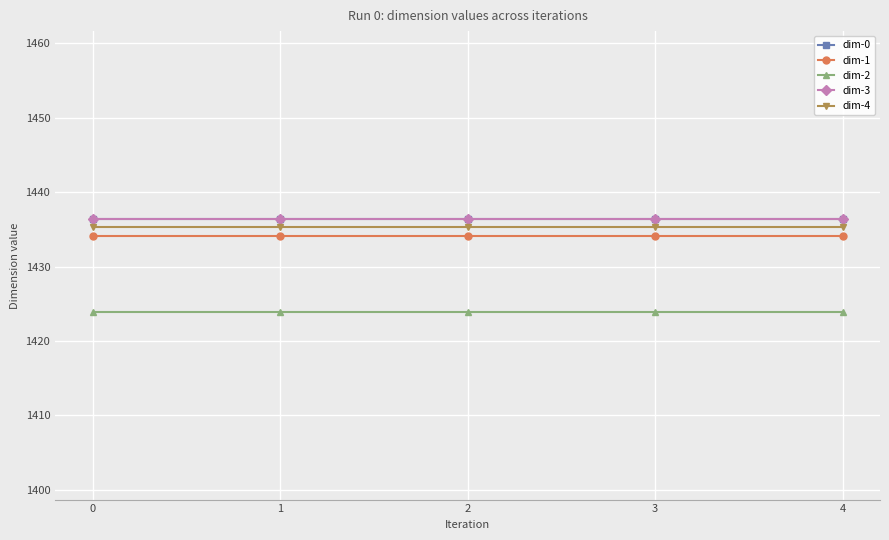

True or false: dim-1 and dim-4 cross at least once.

False